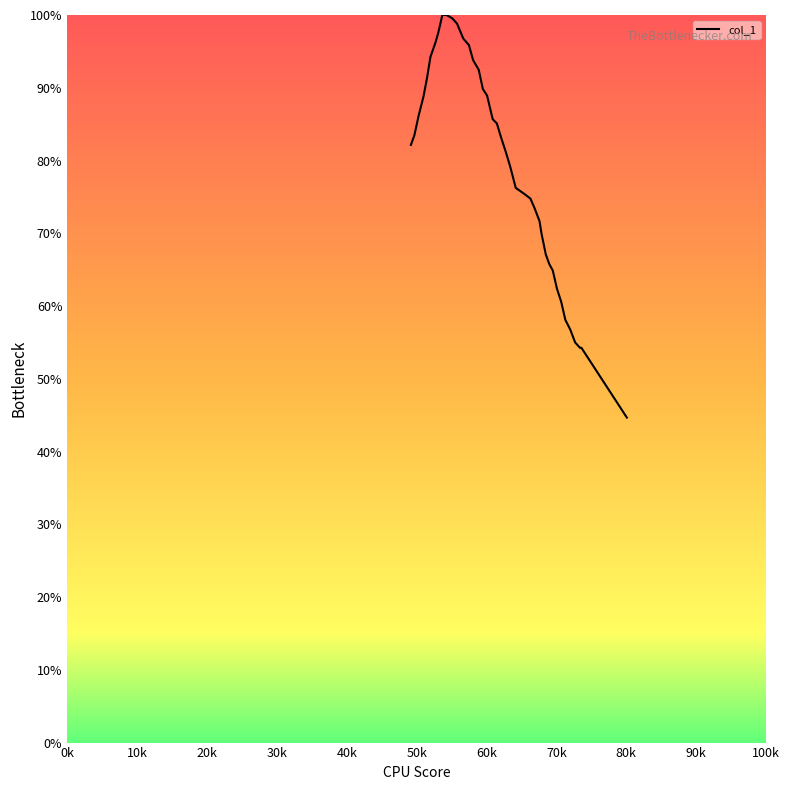

What is the smallest value displayed?

44.7